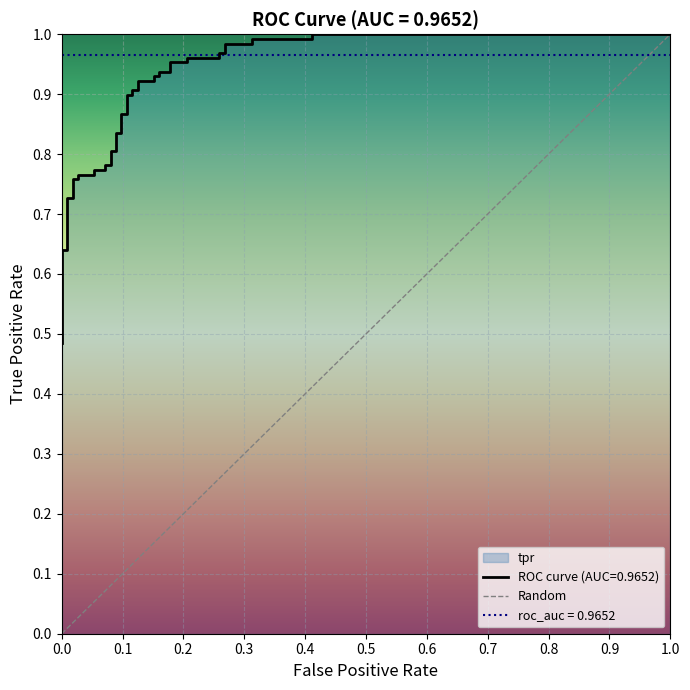

What is the sum of the values at 0.0 and 0.1?

1